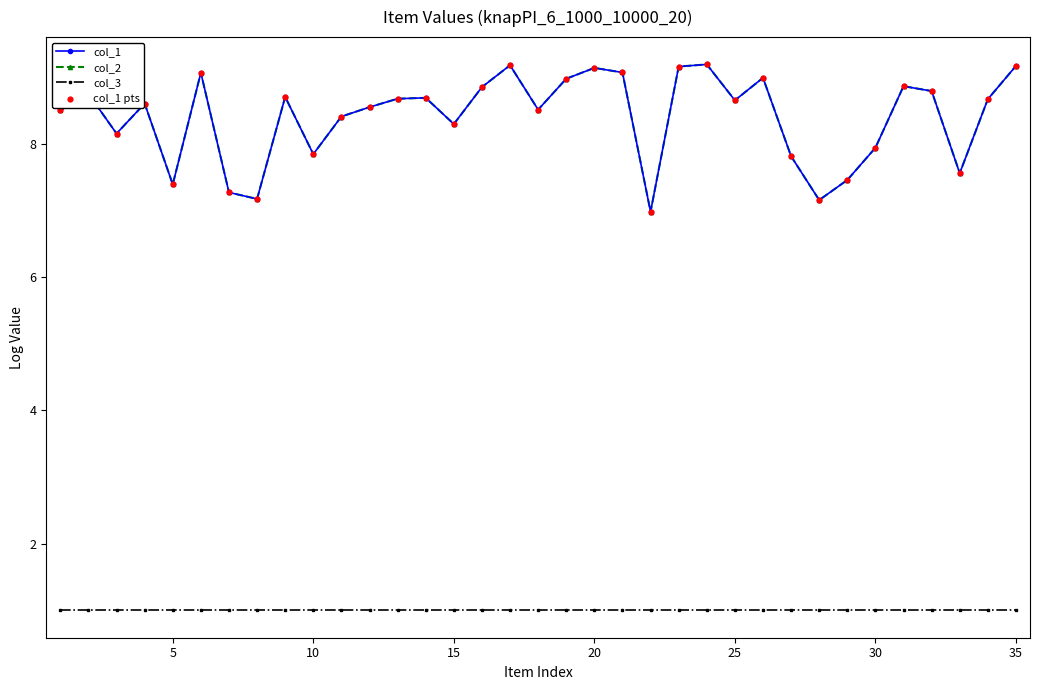

At how many categories does at least one series exceed 4?

35